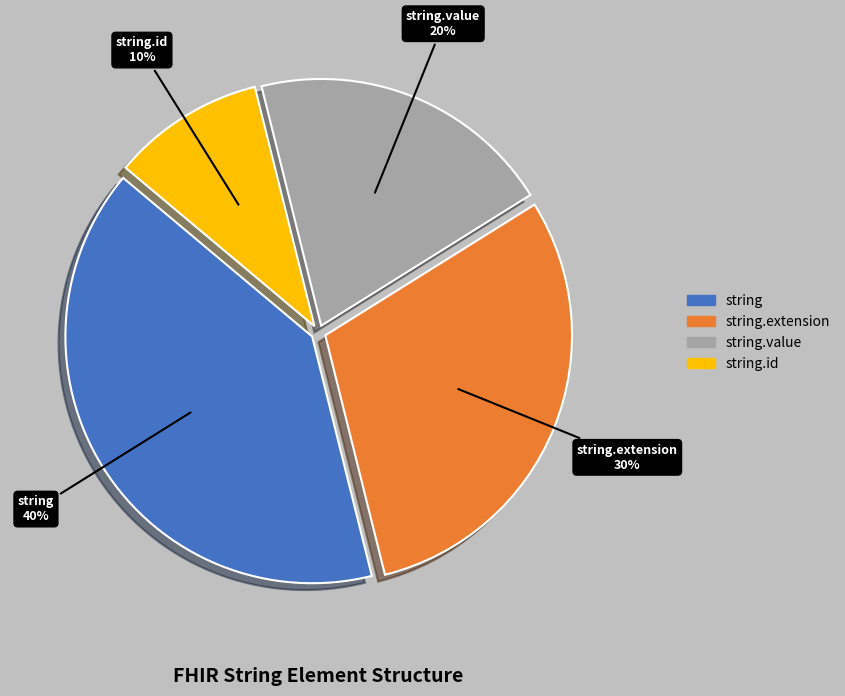

How many segments does this pie chart have?

4